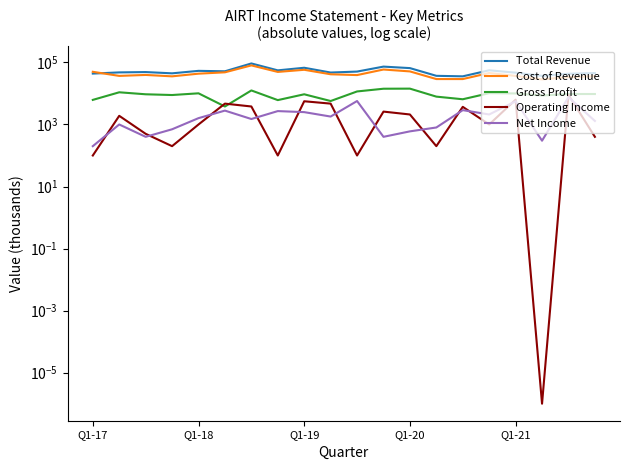

Which series has the largest total across all categories?

Total Revenue